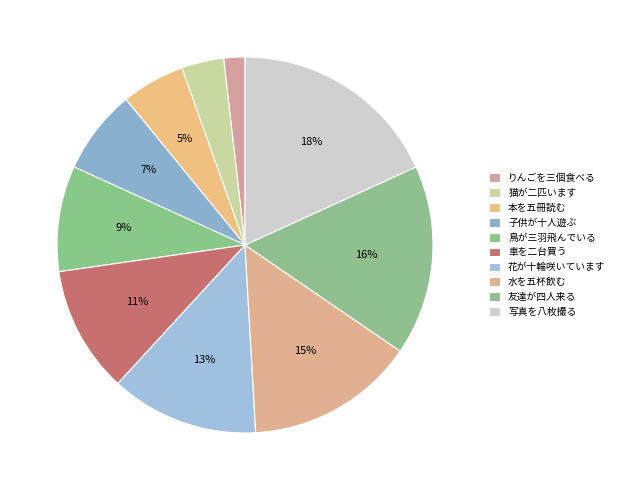

Which category has the smallest portion of the pie?

りんごを三個食べる